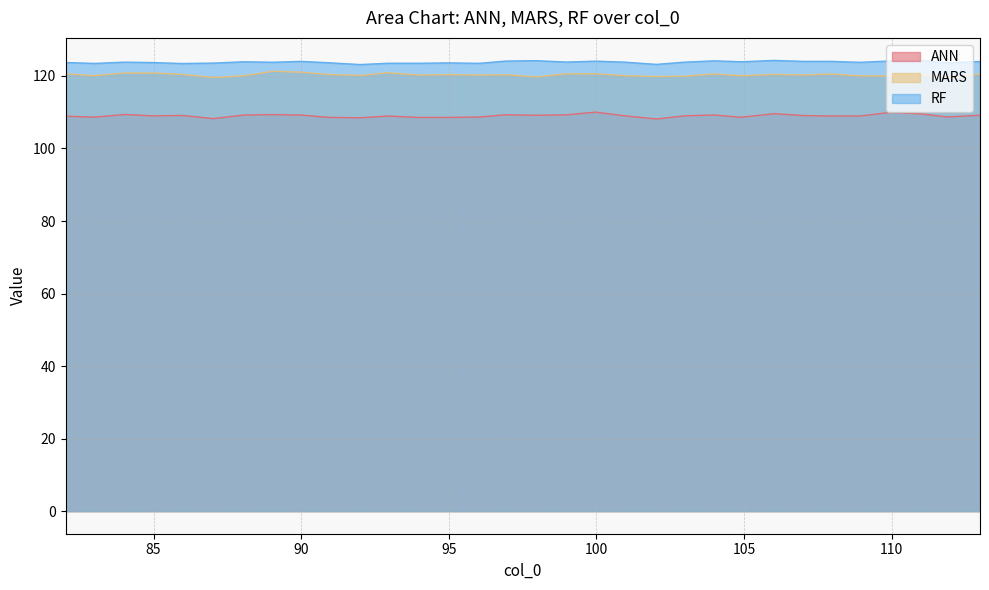

True or false: ANN and MARS cross at least once.

False